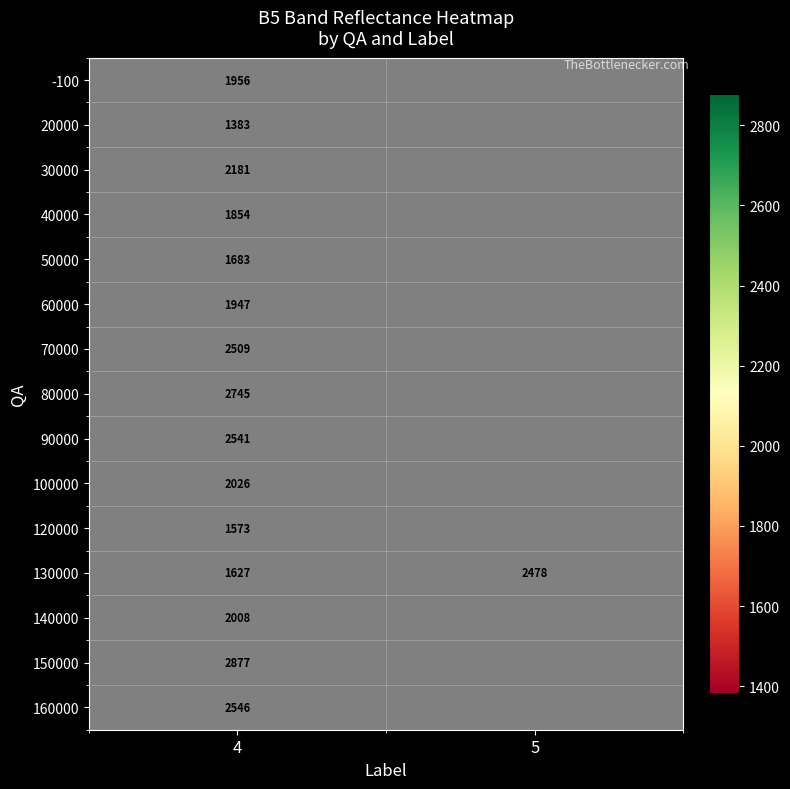

Count the number of data series in this chart.

15